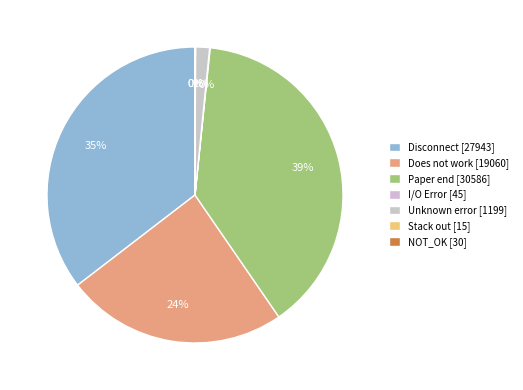

How many slices are in this pie chart?

7